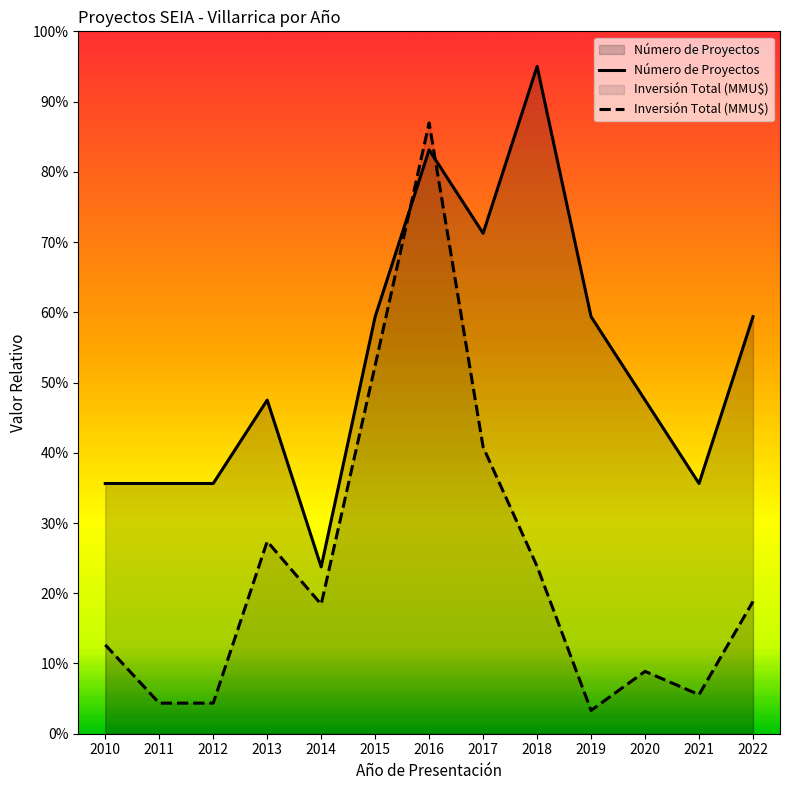

At 2017, list the series in order from smallest to largest.

Inversión Total (MMU$), Número de Proyectos